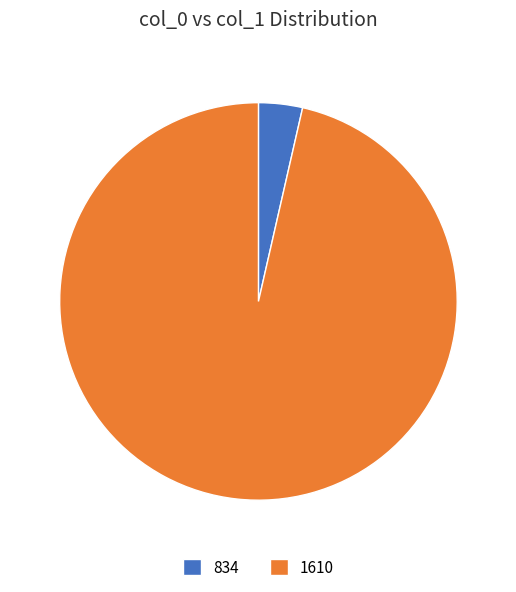

Rank the categories by value from highest to lowest.

1610, 834